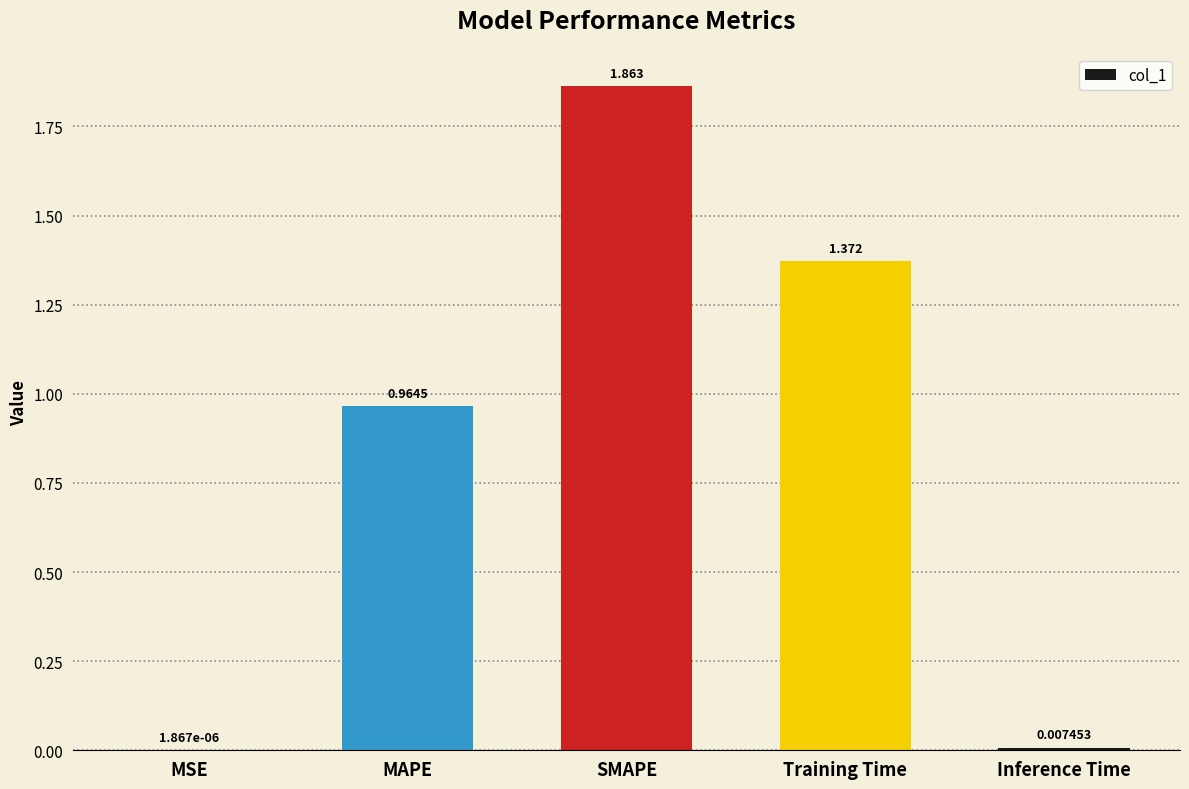

Is it true that the value at Training Time is 1.8?

False